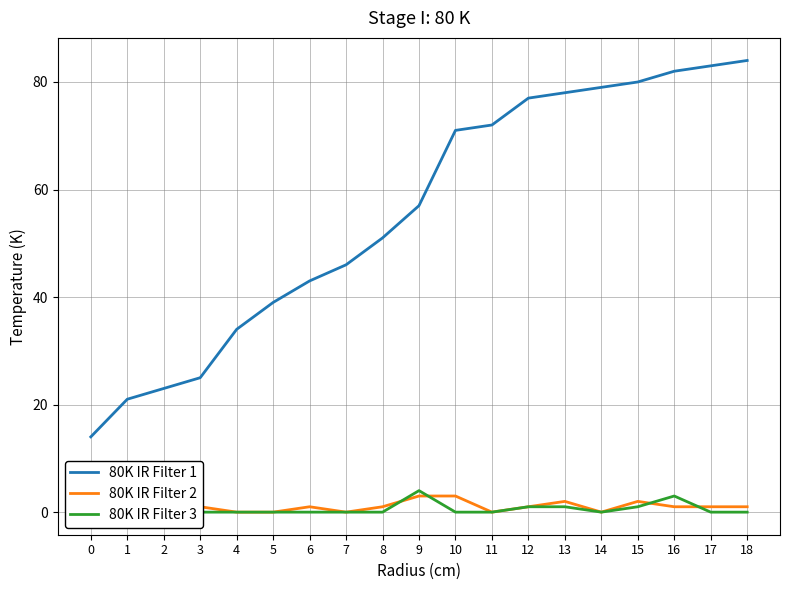

How many data points in 80K IR Filter 2 are less than 1?

6